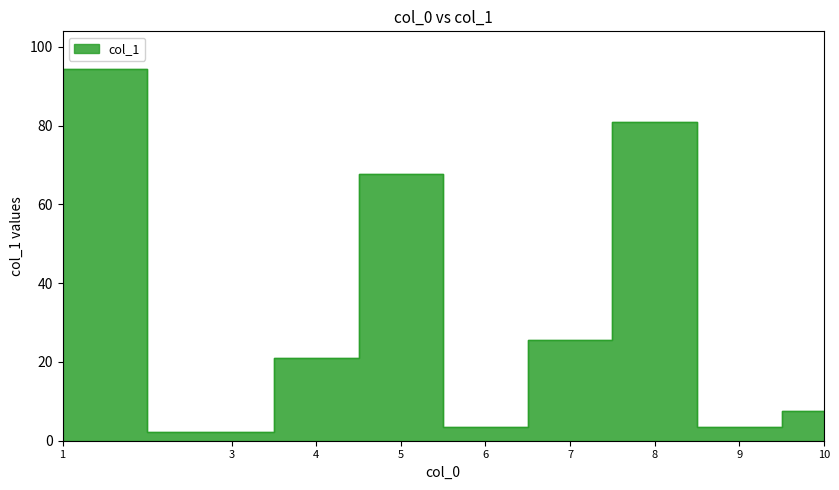

Where is the data nearest to the value 48?

5